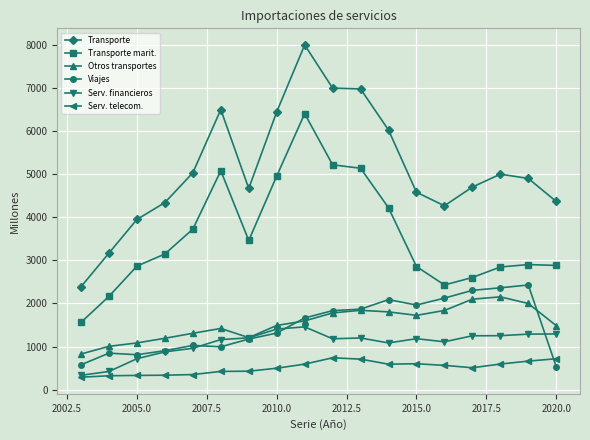

Which series has the largest total across all categories?

Transporte